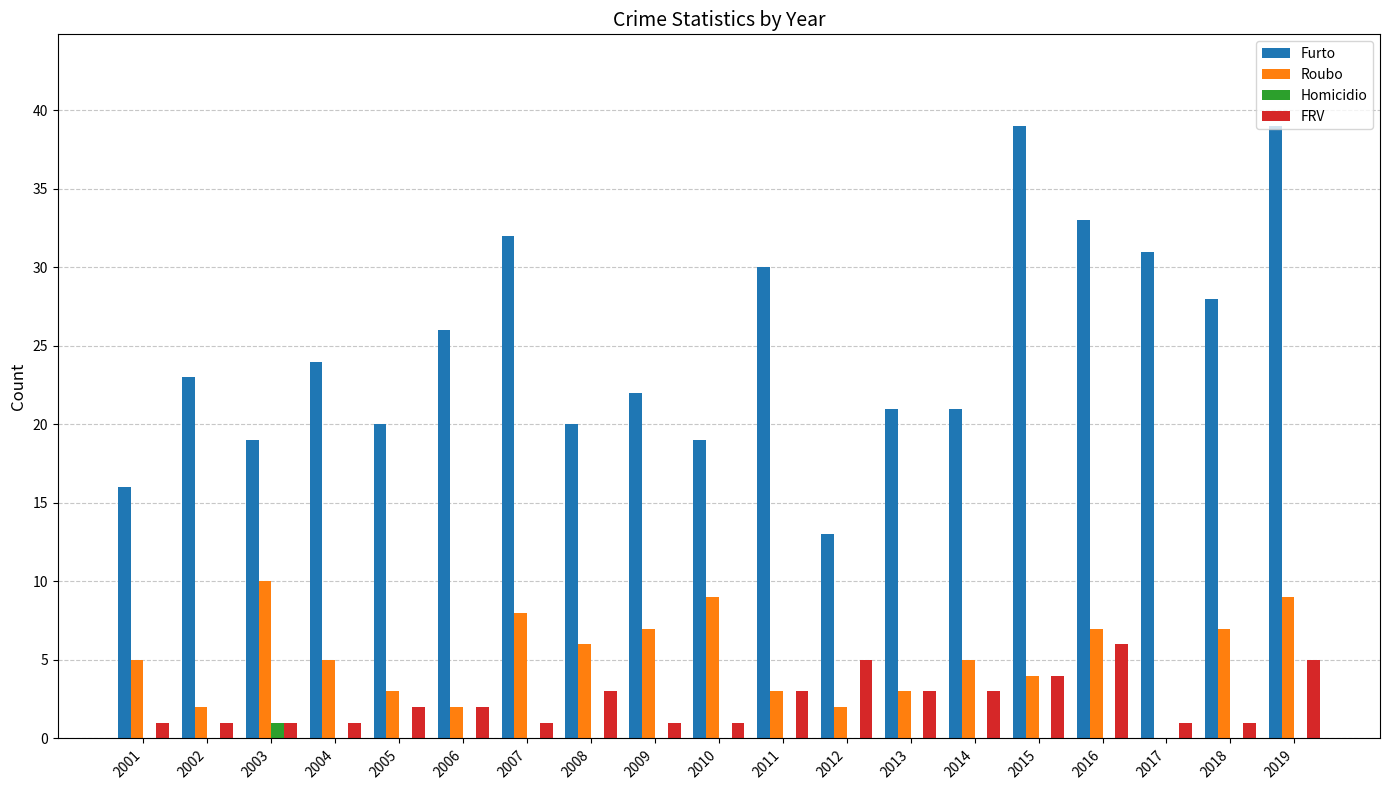

The value of Roubo at 2013 is 3. True or false?

True